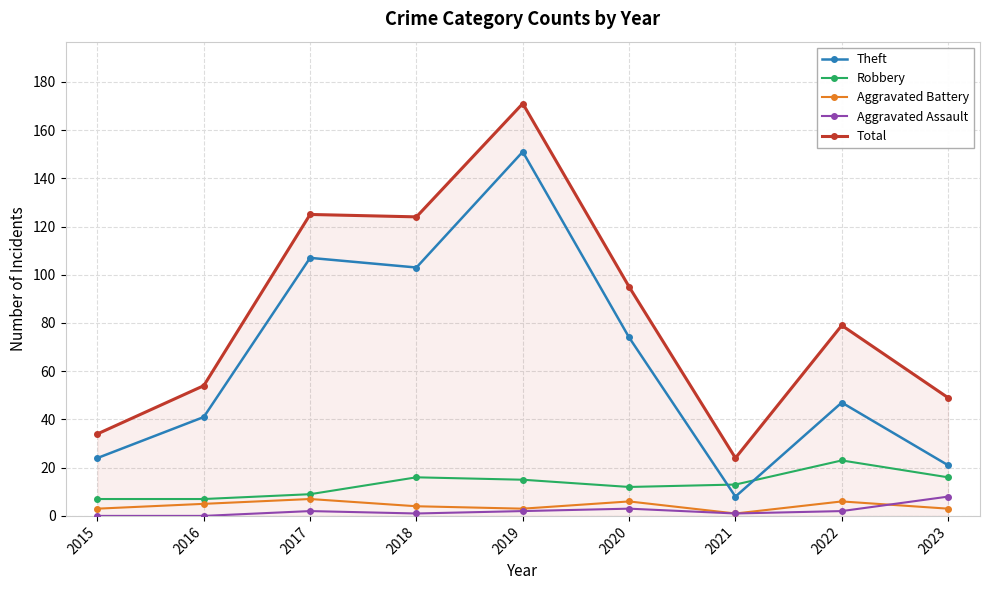

What is the difference between the highest and lowest values at 2018?

123